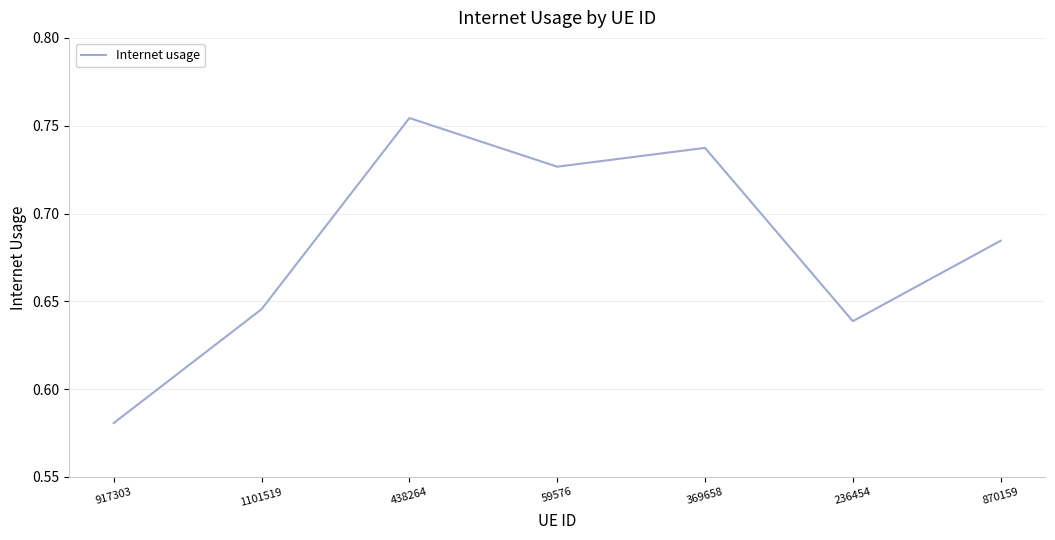

Is it true that the value at 870159 is 1.0?

False